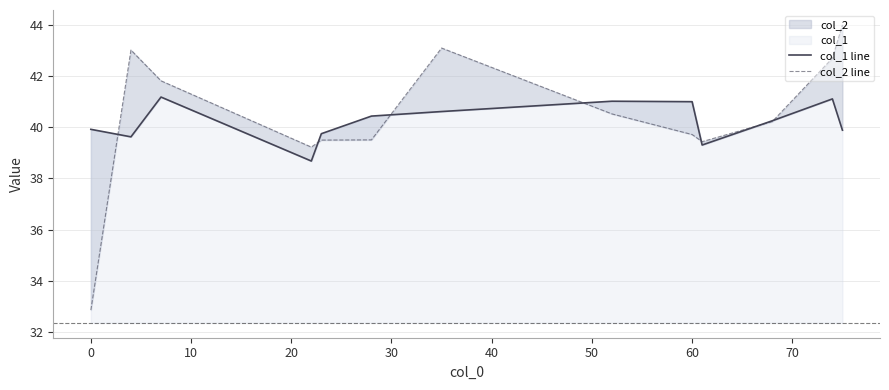

What is the value of the col_2 line point at the 2nd from the left?

43.0